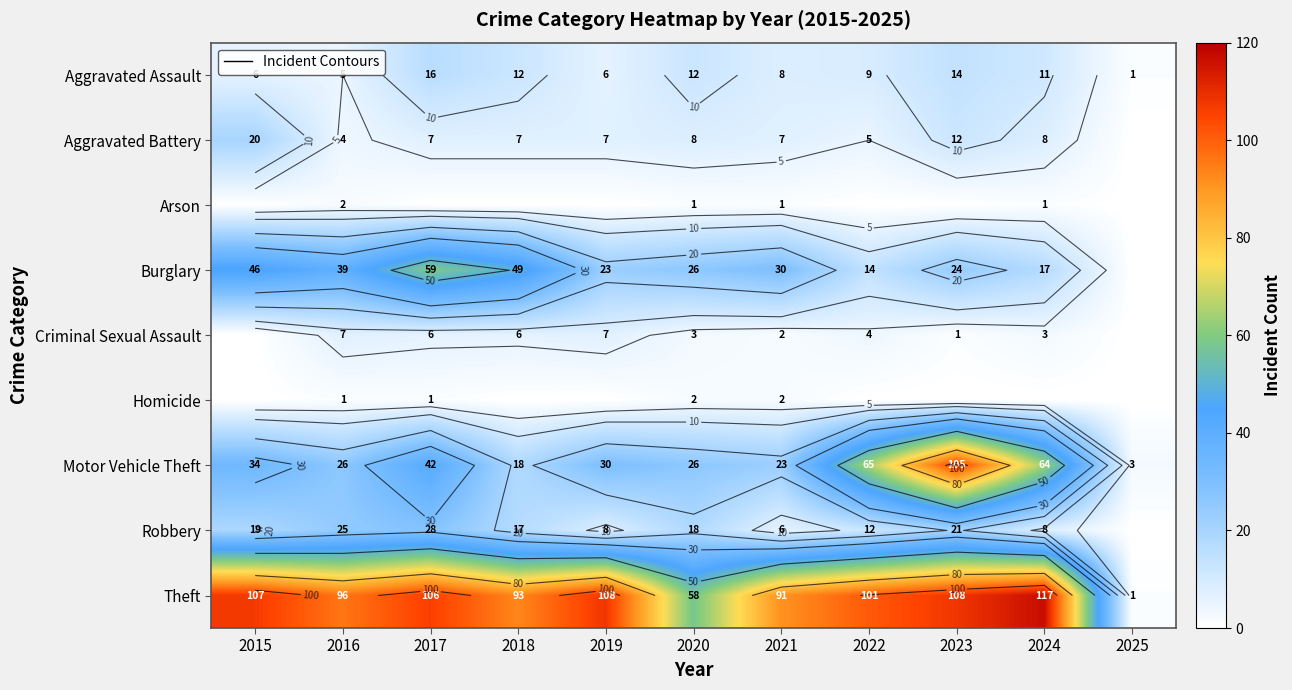

Which has a higher value, 2016 or 2024?

2024